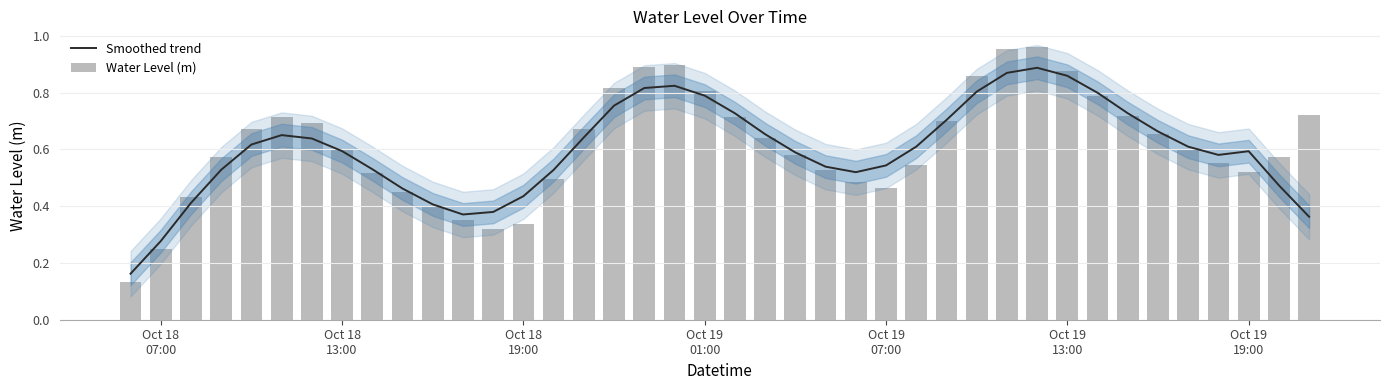

How many series are shown in this chart?

2